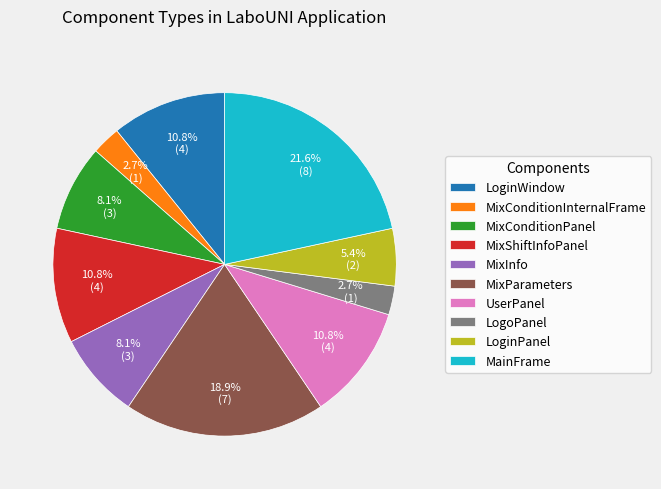

What percentage is NOT represented by LogoPanel?

97.3%